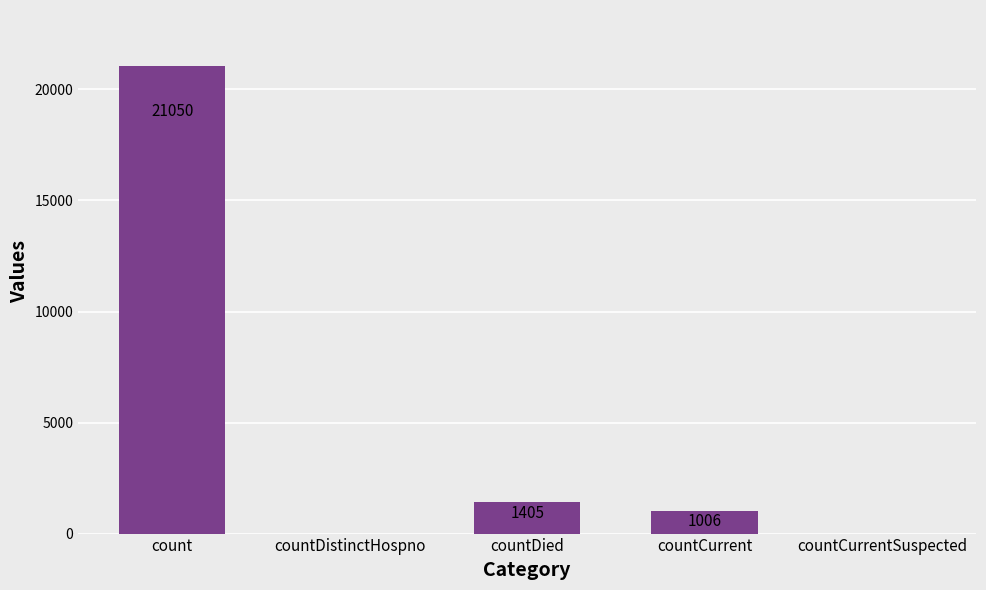

Where is the data nearest to the value 10525?

countDied